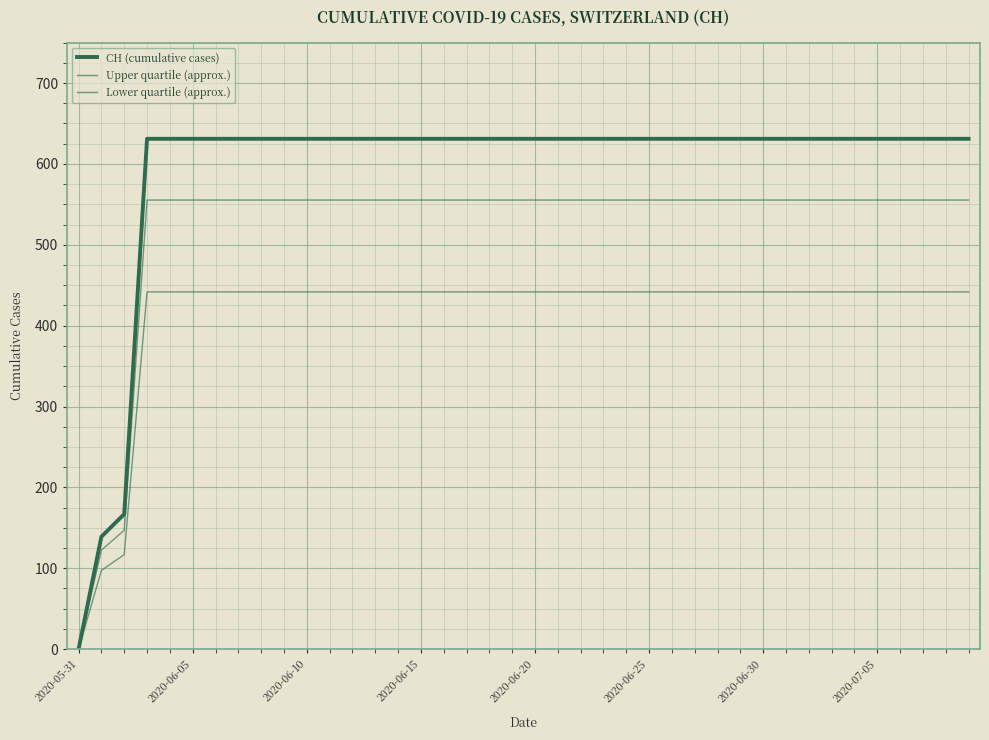

Does the chart have visible grid lines?

Yes